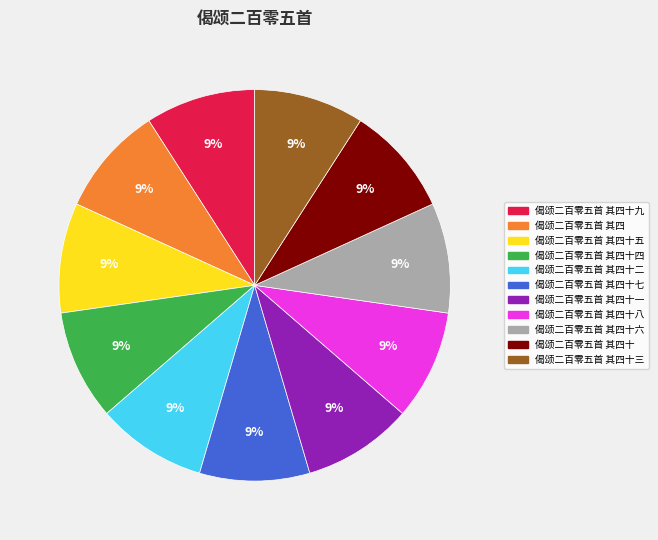

To the nearest percent, what is the average slice percentage?

9%